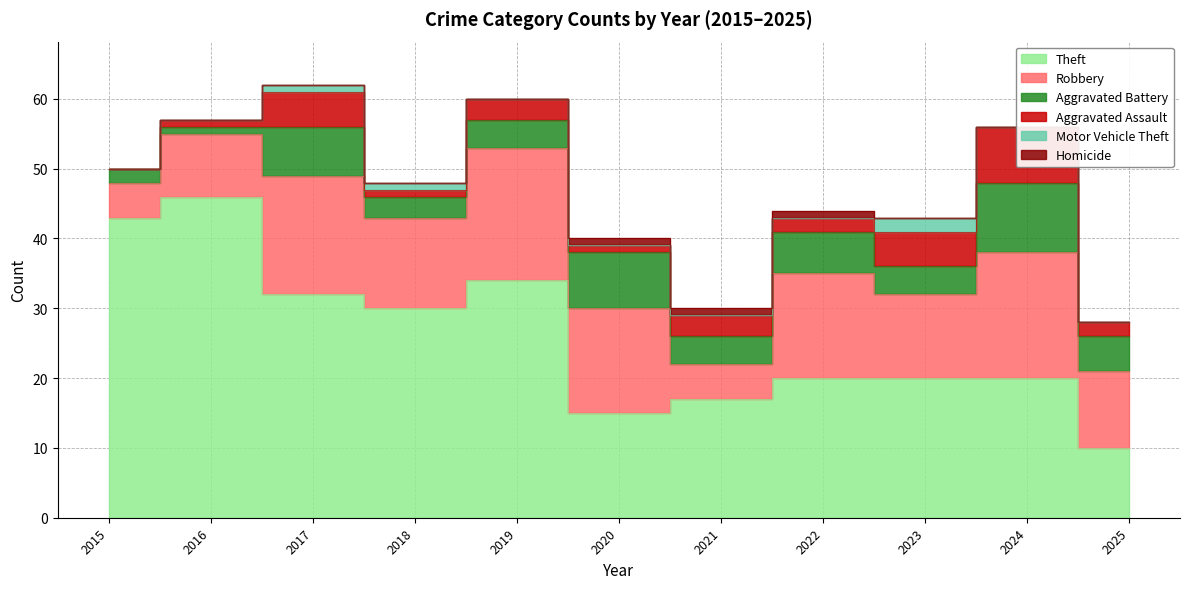

True or false: Homicide and Aggravated Battery intersect in this chart.

False